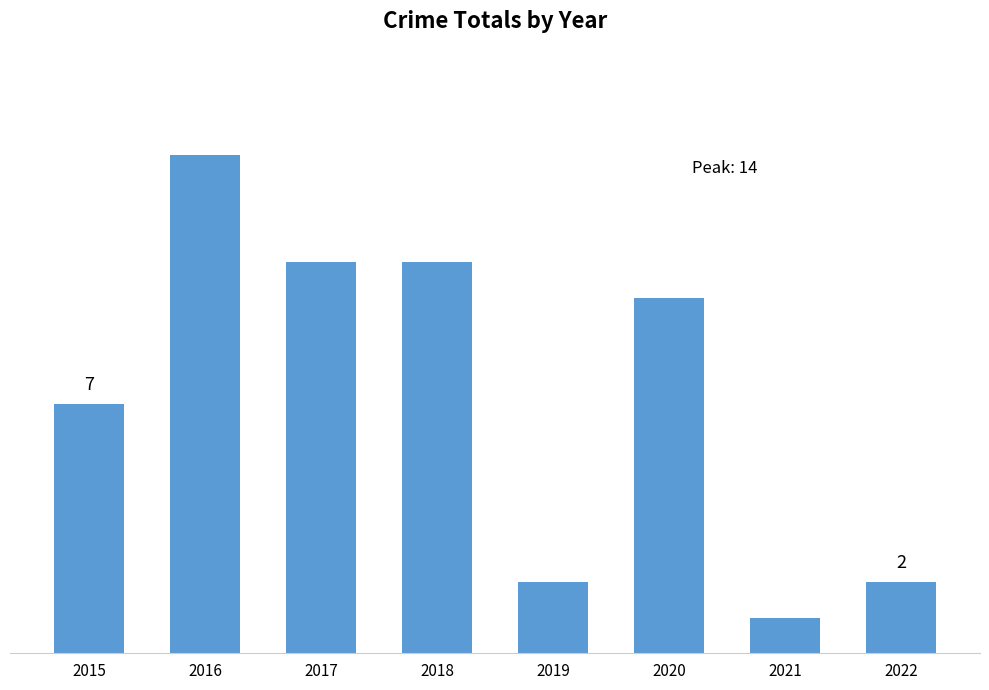

At which category does the chart reach its minimum across all series?

2021